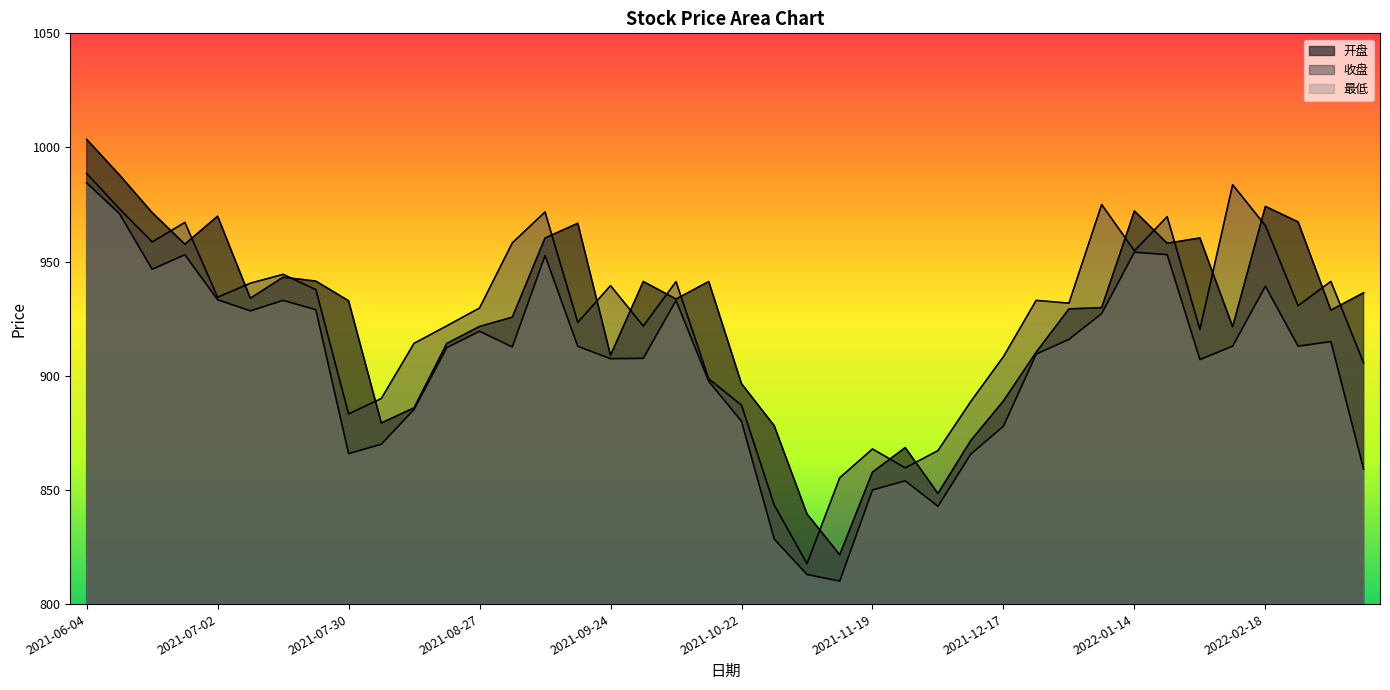

Where do 开盘 and 收盘 first cross each other?

2021-06-18 and 2021-06-25